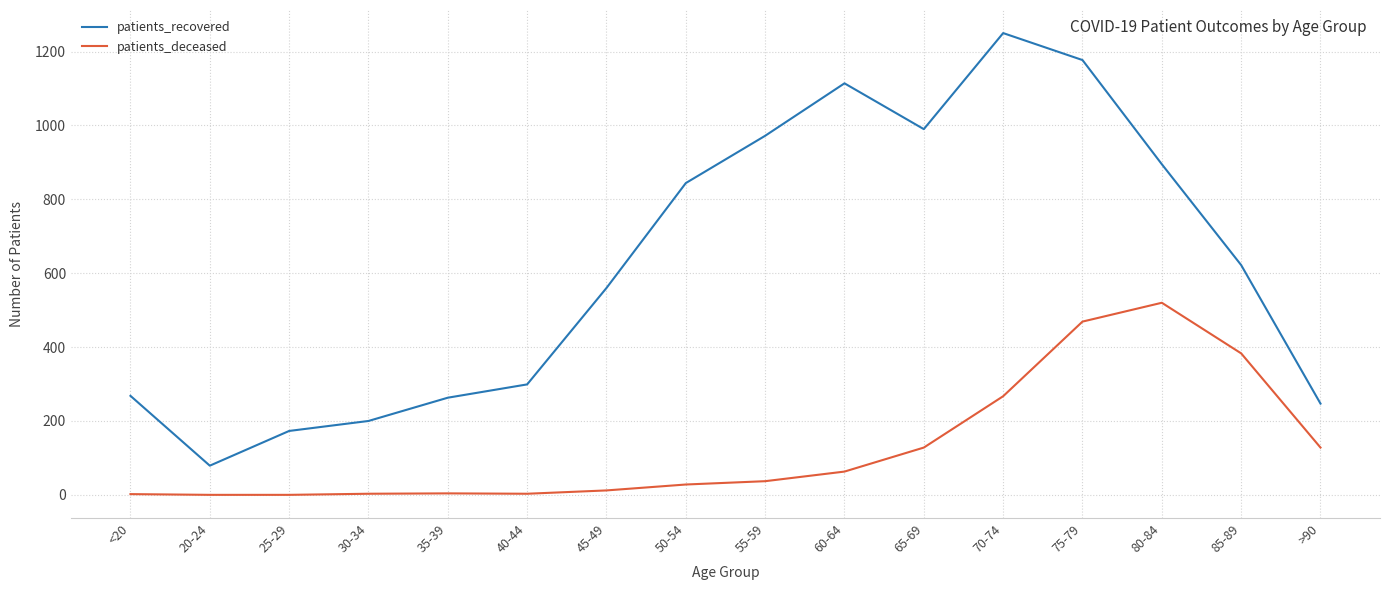

True or false: patients_recovered has a value of 844 at 50-54.

True